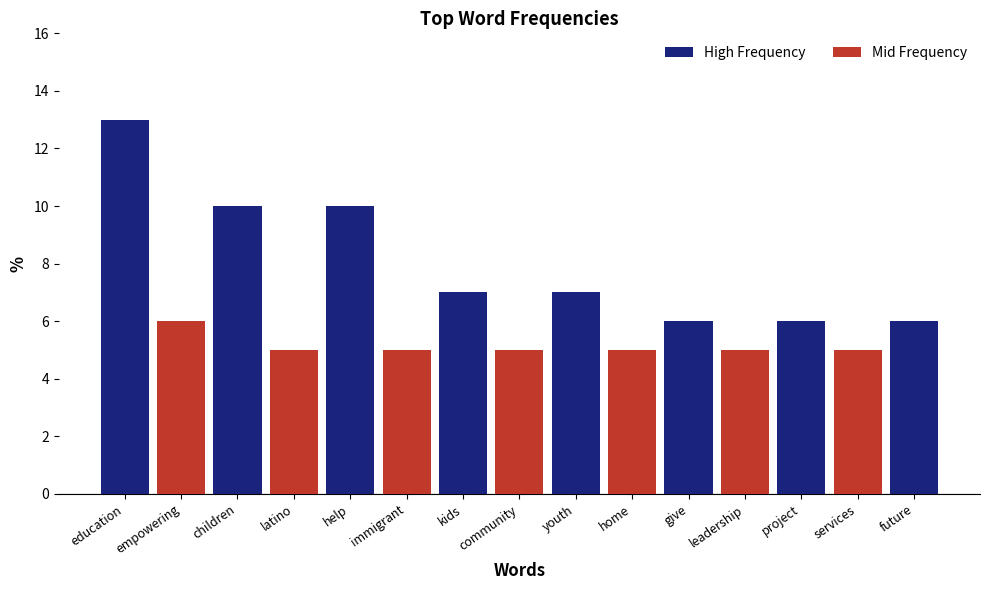

List the labels in order of value, smallest first.

latino, immigrant, community, home, leadership, services, give, project, future, empowering, kids, youth, children, help, education